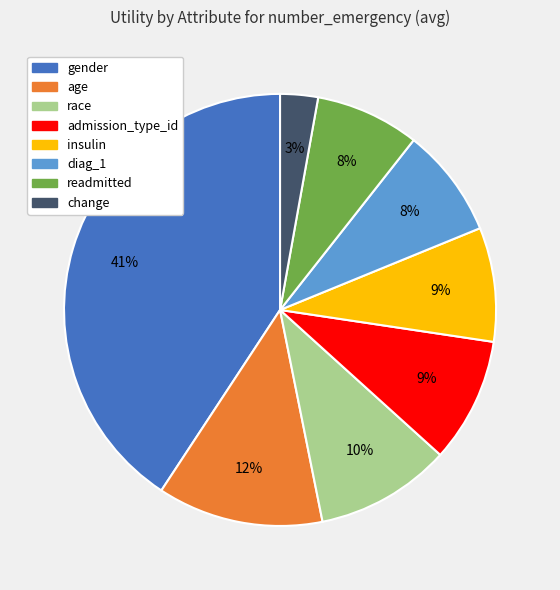

Is it true that gender is 41% of the pie?

True